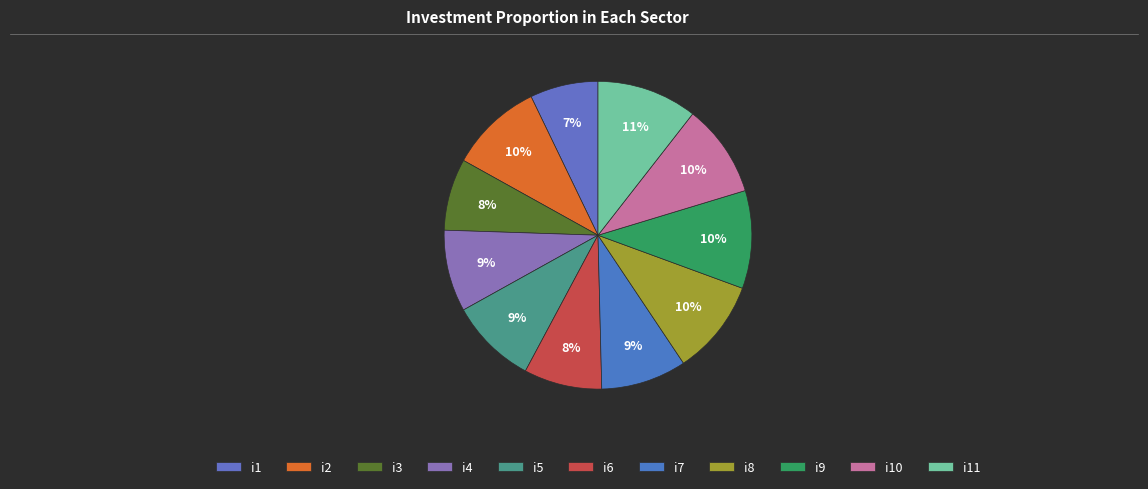

Combined, what portion of the pie is i1 and i2?

16.9%